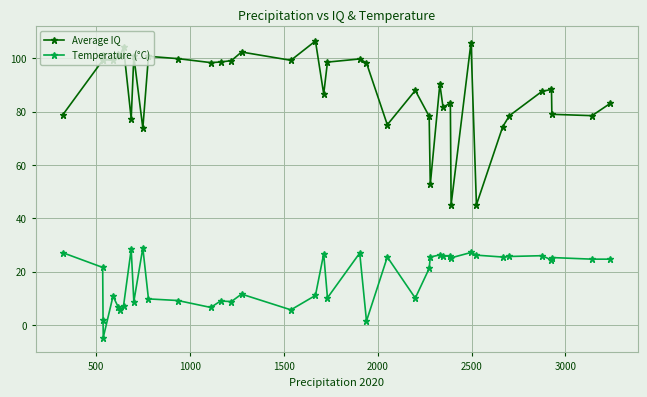

At how many categories does at least one series exceed 35?

40